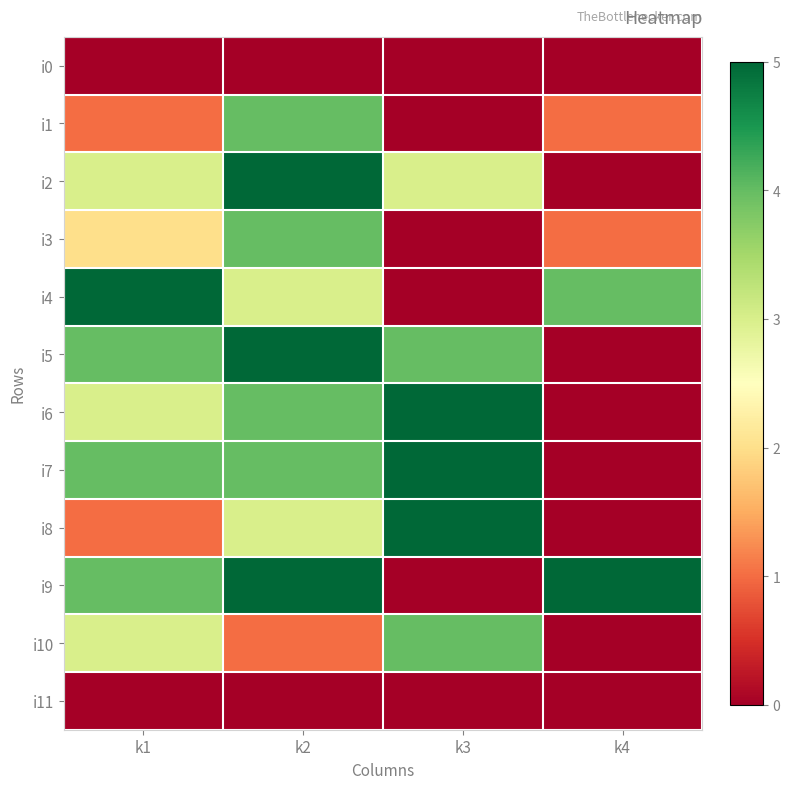

At how many categories does at least one series exceed 4?

4